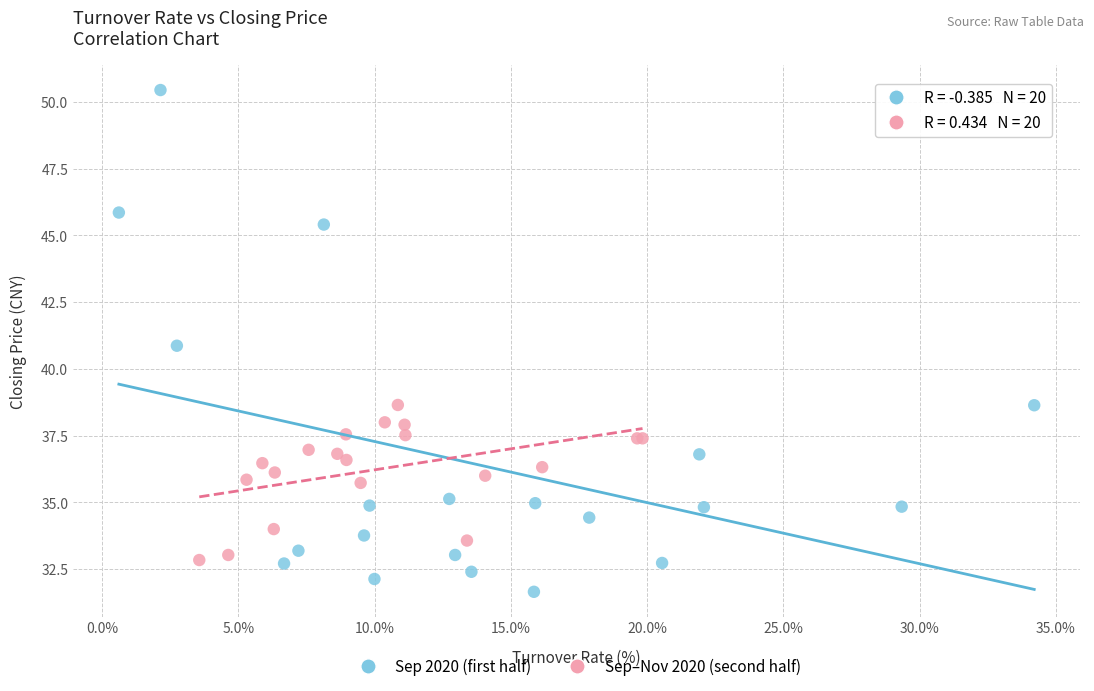

Which series has the widest spread of Y values?

Sep 2020 (first half)